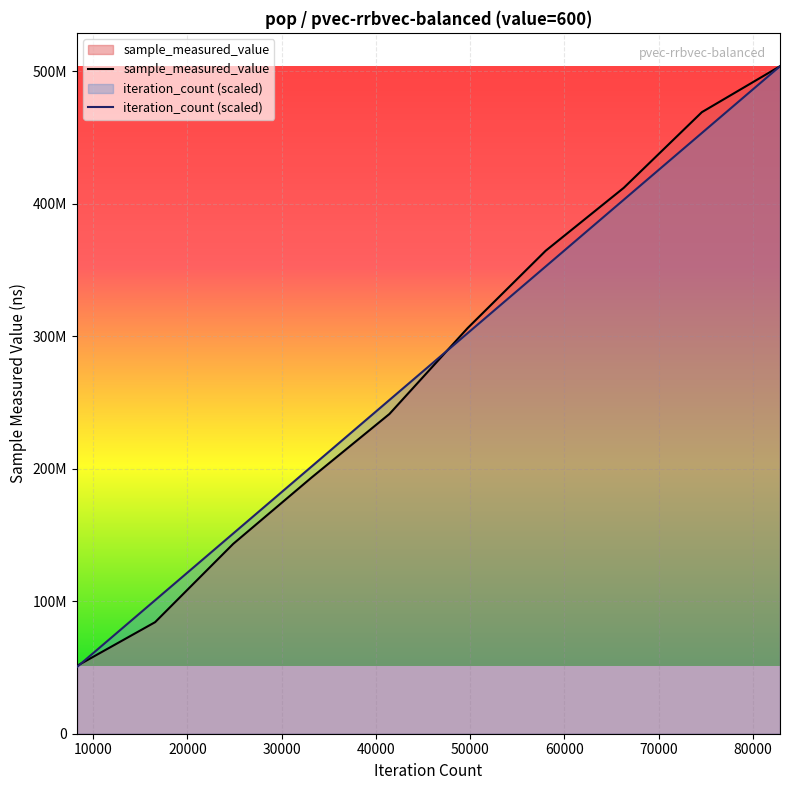

Read the iteration_count (scaled) value at 0.

50377867.4